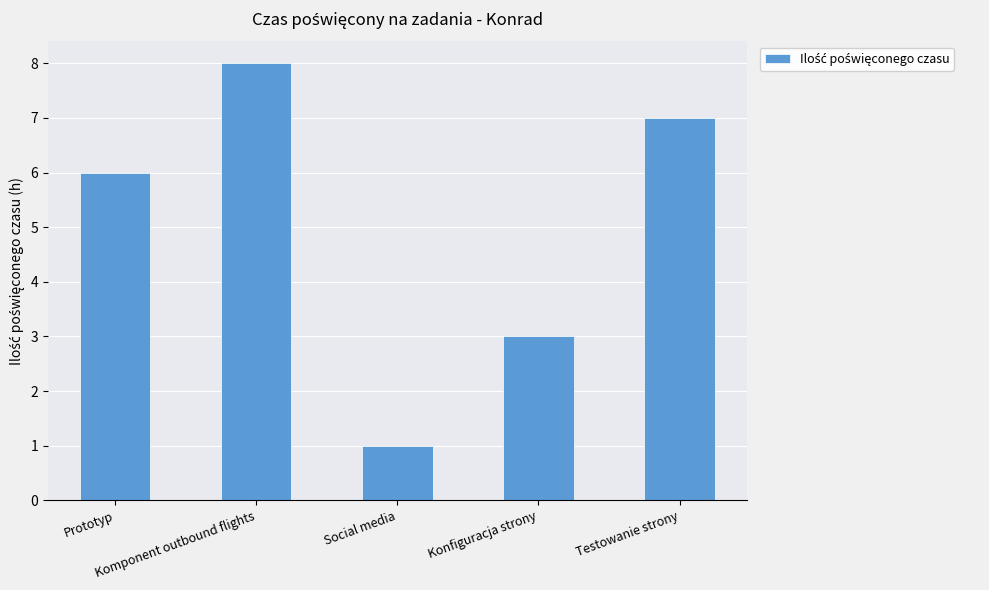

How many bars are there in total?

5